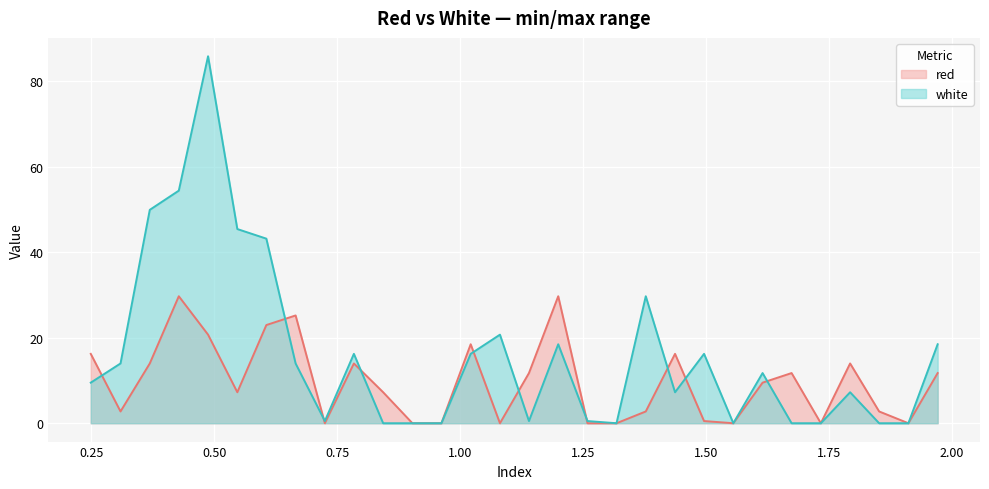

Rank the categories by white value from lowest to highest.

0.843, 0.9025, 0.9615, 1.3175, 1.555, 1.6735, 1.733, 1.8515, 1.911, 0.7245, 1.1395, 1.2585, 1.4365, 1.7925, 0.2485, 1.6145, 0.309, 0.665, 0.7835, 1.021, 1.4955, 1.199, 1.9705, 1.0805, 1.377, 0.6055, 0.5465, 0.3685, 0.4275, 0.487